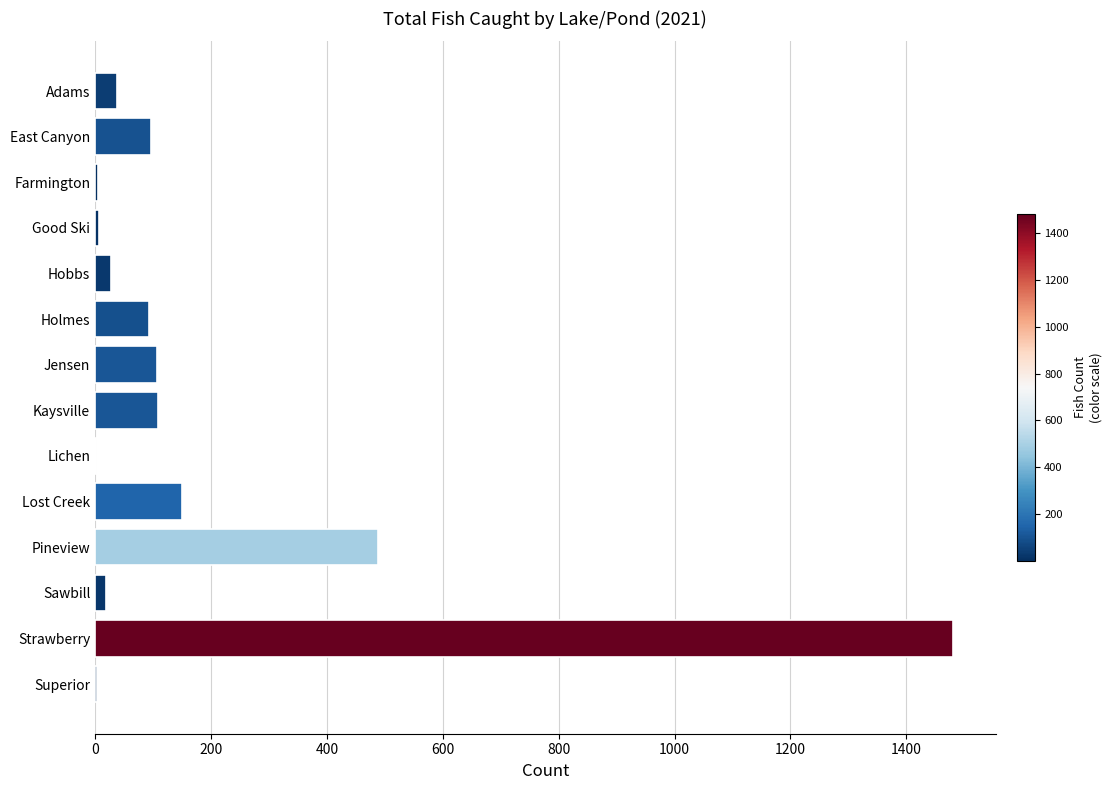

Where is the data nearest to the value 740?

Pineview